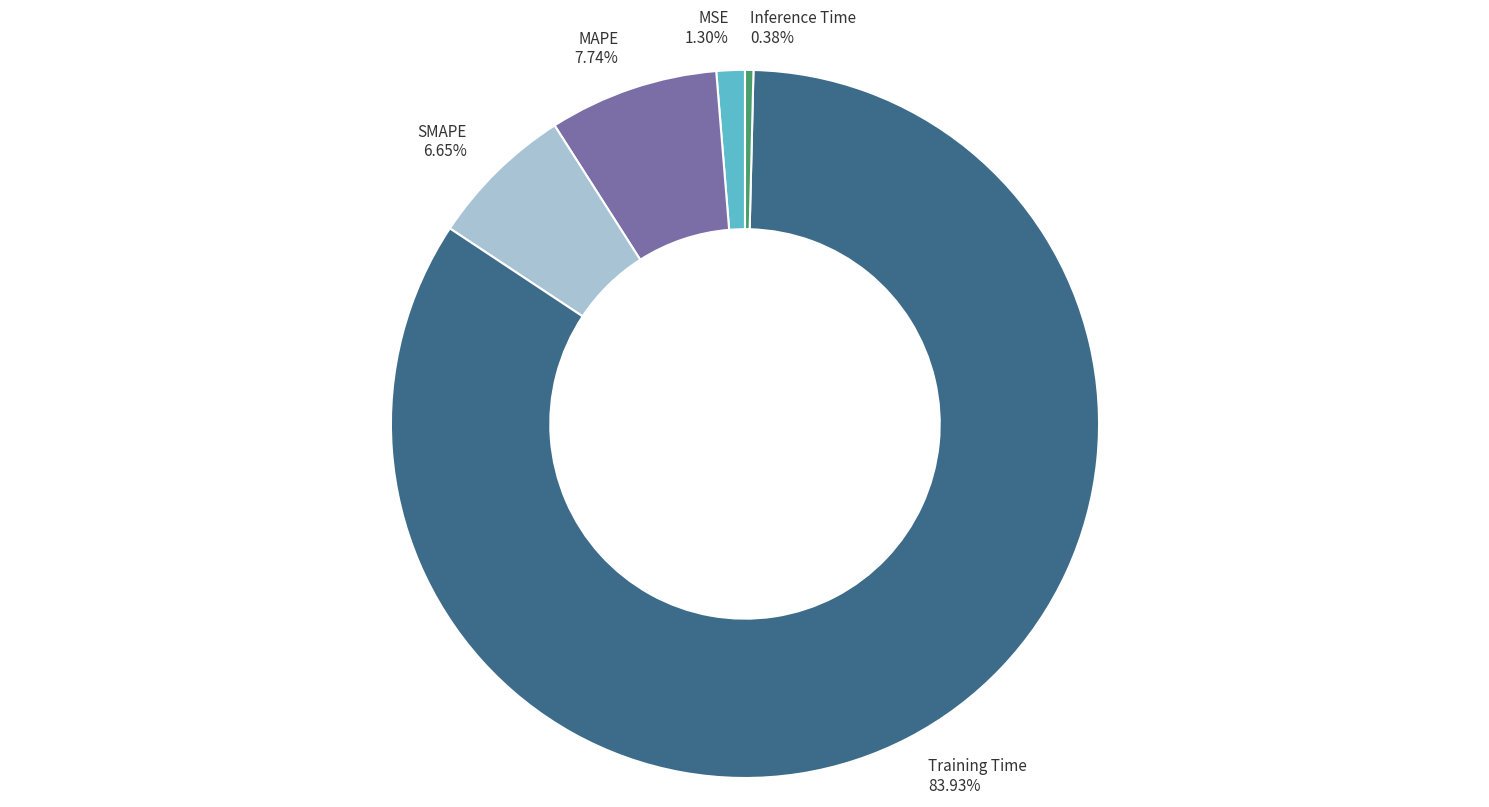

Which has a higher value, MAPE 7.74% or Inference Time 0.38%?

MAPE 7.74%